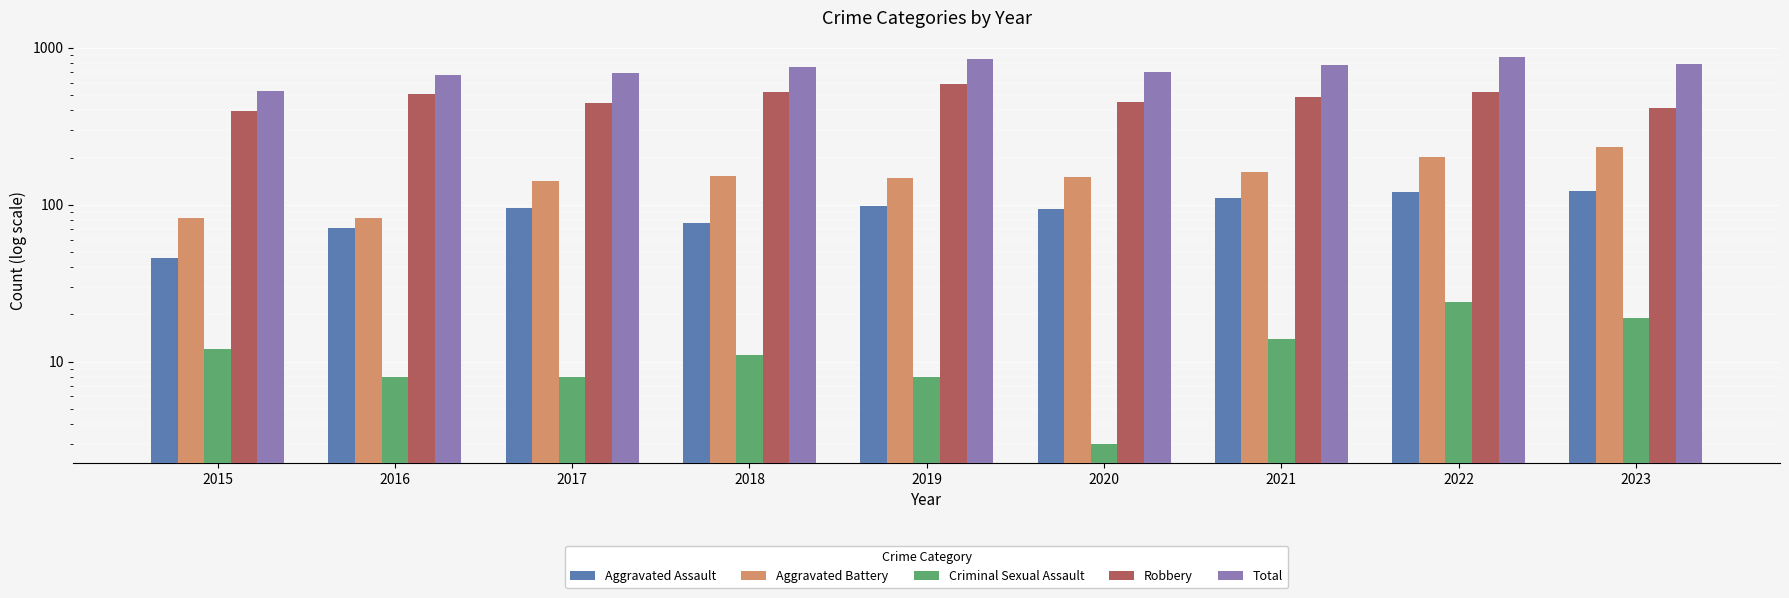

Is the value of Aggravated Assault at 2021 greater than the value of Aggravated Battery at 2015?

Yes